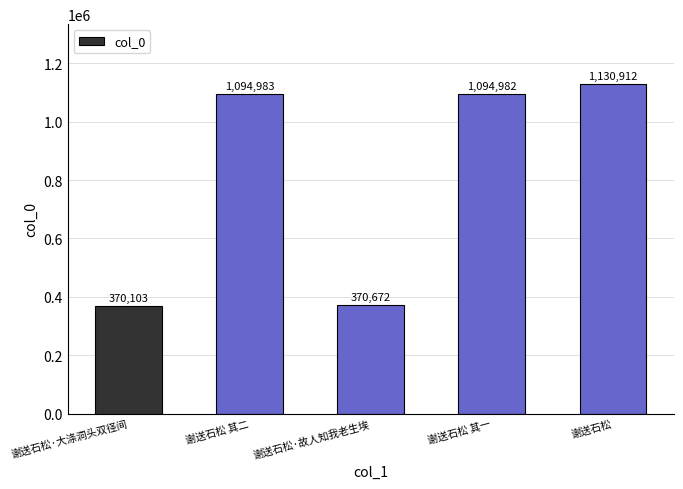

The chart shows a value of 1595655 at 谢送石松 其二. True or false?

False